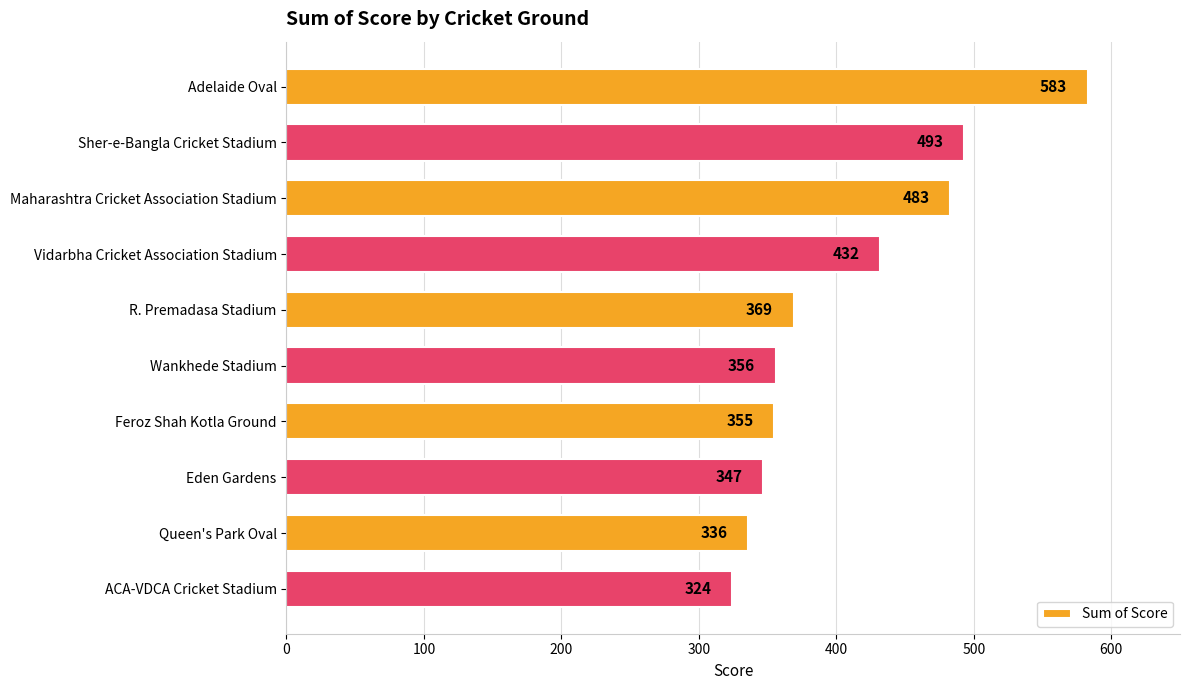

Reading bottom to top, list all the values displayed in this chart.

ACA-VDCA Cricket Stadium=324	Queen's Park Oval=336	Eden Gardens=347	Feroz Shah Kotla Ground=355	Wankhede Stadium=356	R. Premadasa Stadium=369	Vidarbha Cricket Association Stadium=432	Maharashtra Cricket Association Stadium=483	Sher-e-Bangla Cricket Stadium=493	Adelaide Oval=583